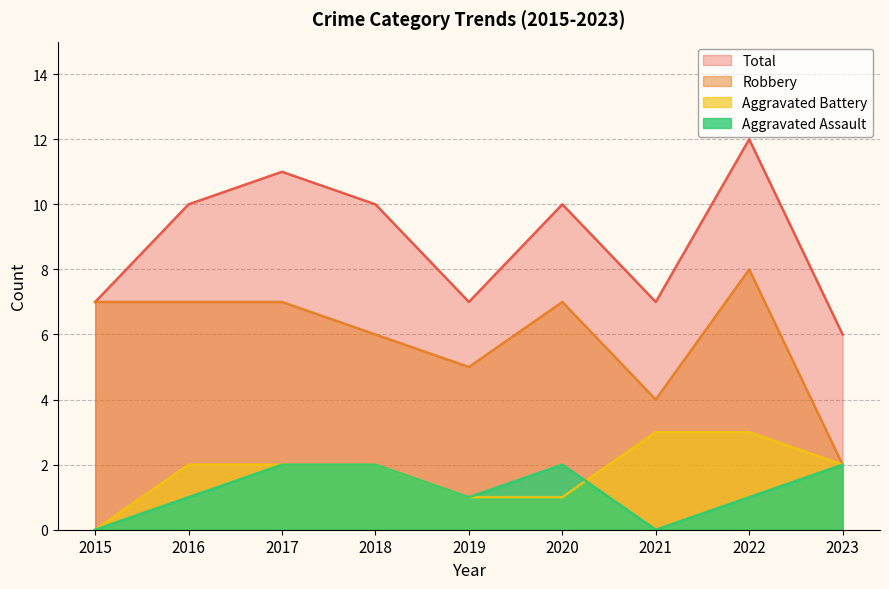

What is the difference between the Aggravated Battery values at 2016 and 2022?

1